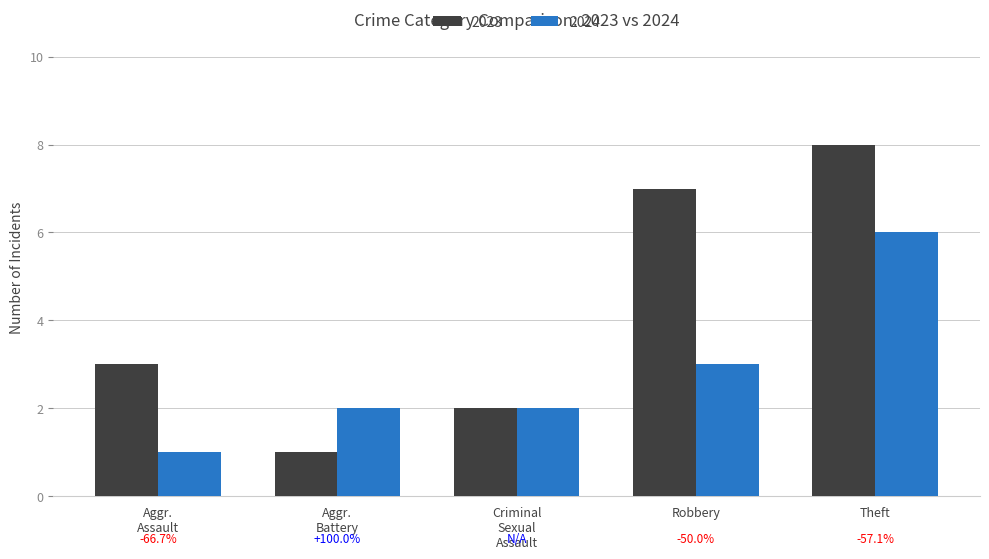

The 2023 series shows 7 at Robbery. True or false?

True